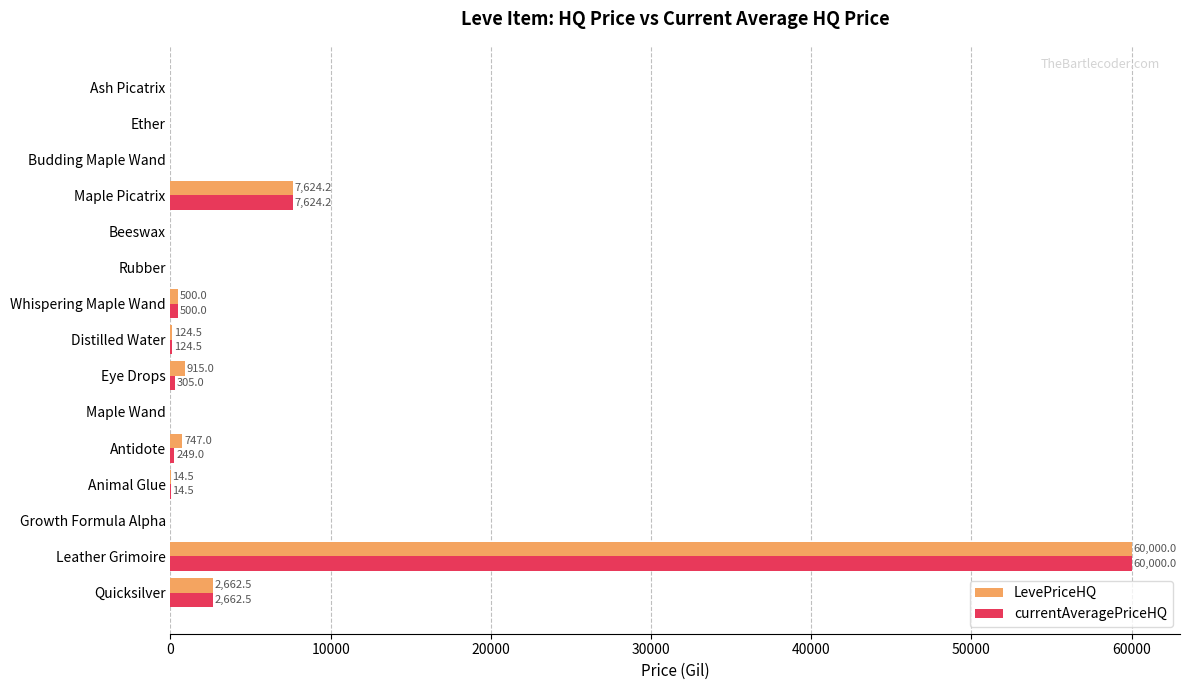

What is the sum of all LevePriceHQ values?

72587.8